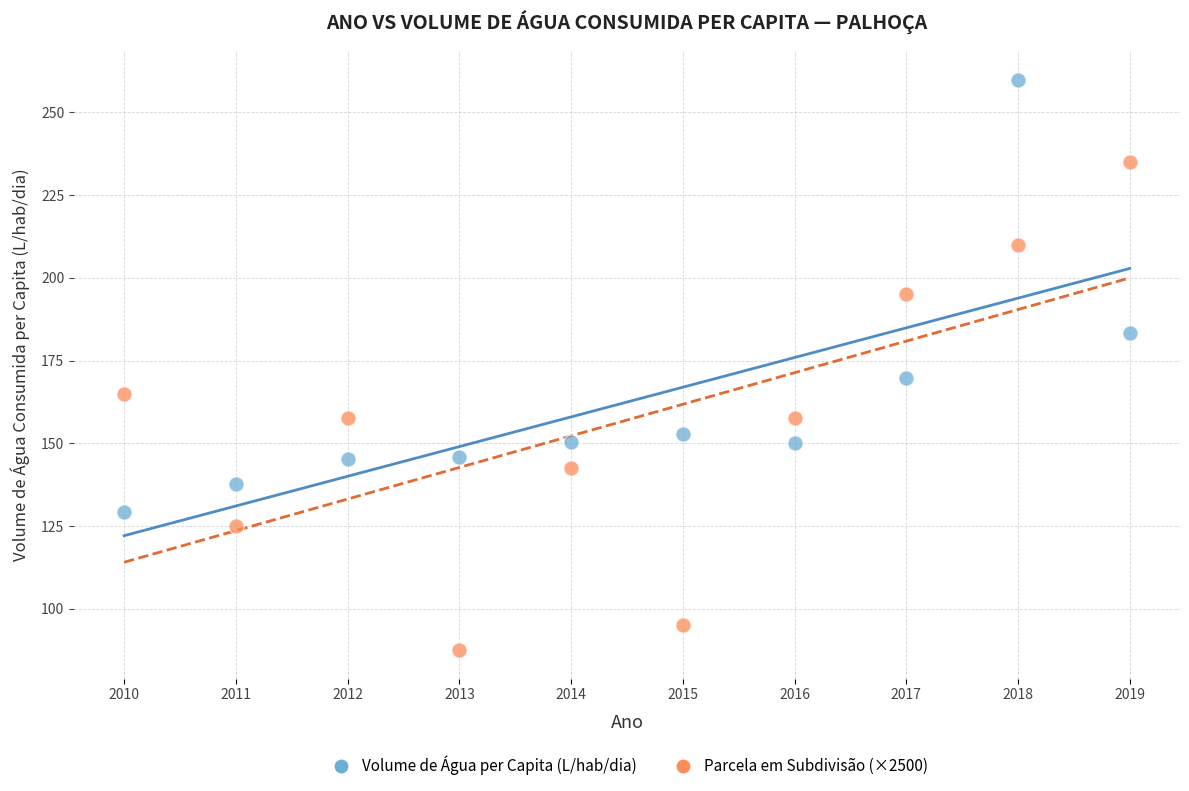

Which series has the widest spread of Y values?

Parcela em Subdivisão (×2500)